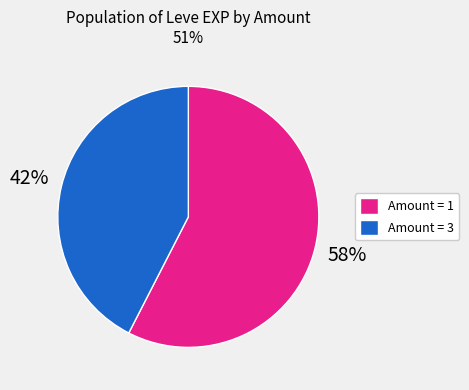

How many slices are in this pie chart?

2